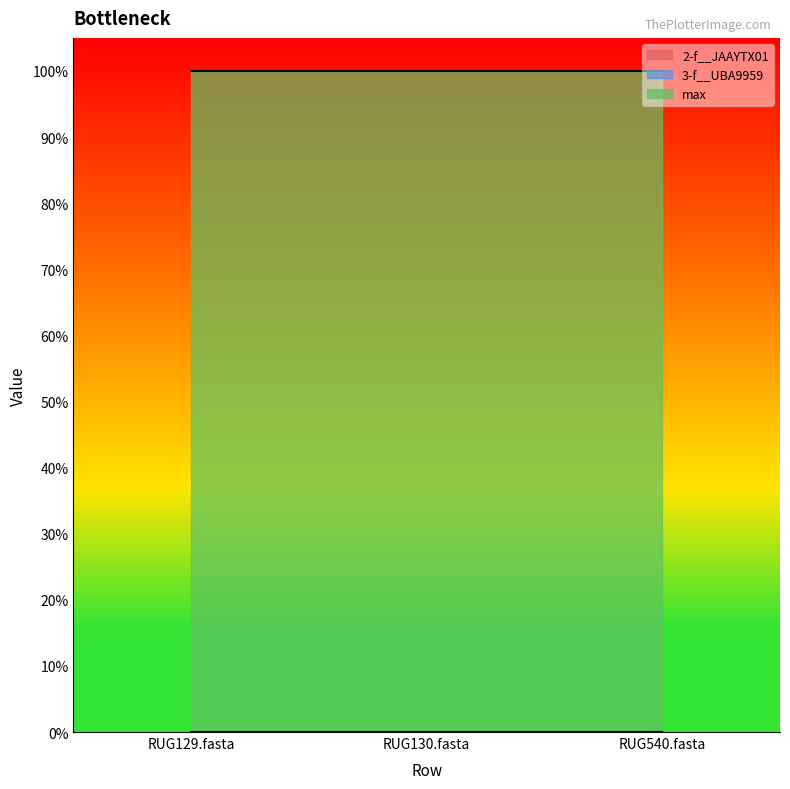

What position from the left is RUG129.fasta?

1